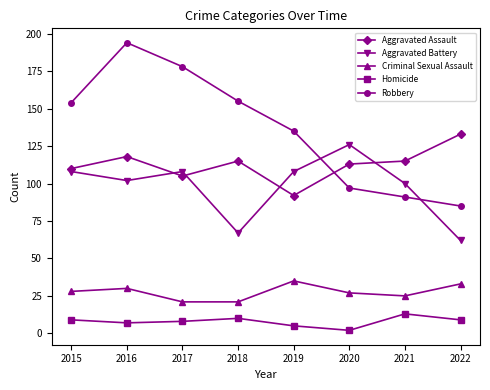

Reading right to left, extract all data points from this chart.

Aggravated Assault: 133	115	113	92	115	105	118	110
Aggravated Battery: 62	100	126	108	67	108	102	108
Criminal Sexual Assault: 33	25	27	35	21	21	30	28
Homicide: 9	13	2	5	10	8	7	9
Robbery: 85	91	97	135	155	178	194	154